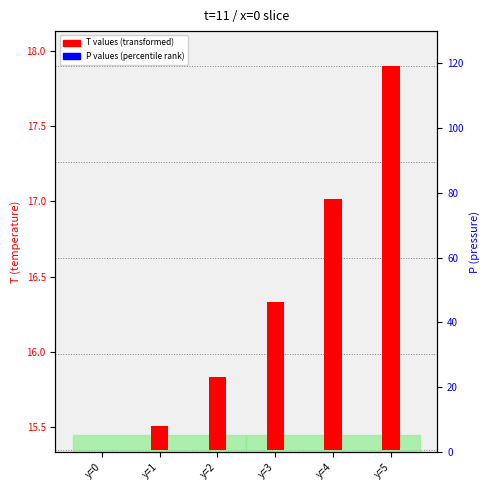

Which category has the lowest value in the T values series?

y=0